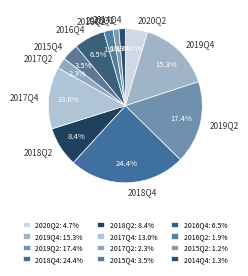

To the nearest percent, what portion does 2014Q4 represent?

1%